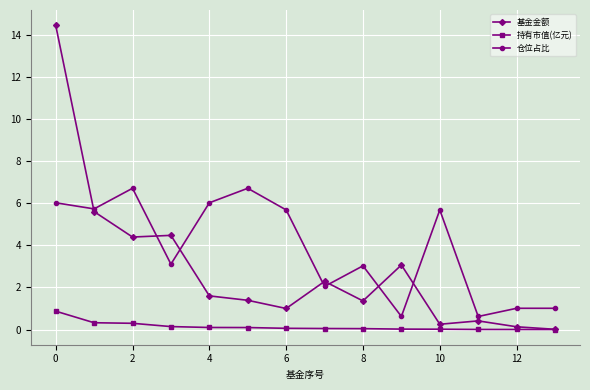

List the series in order of their overall mean, highest first.

仓位占比, 基金金额, 持有市值(亿元)